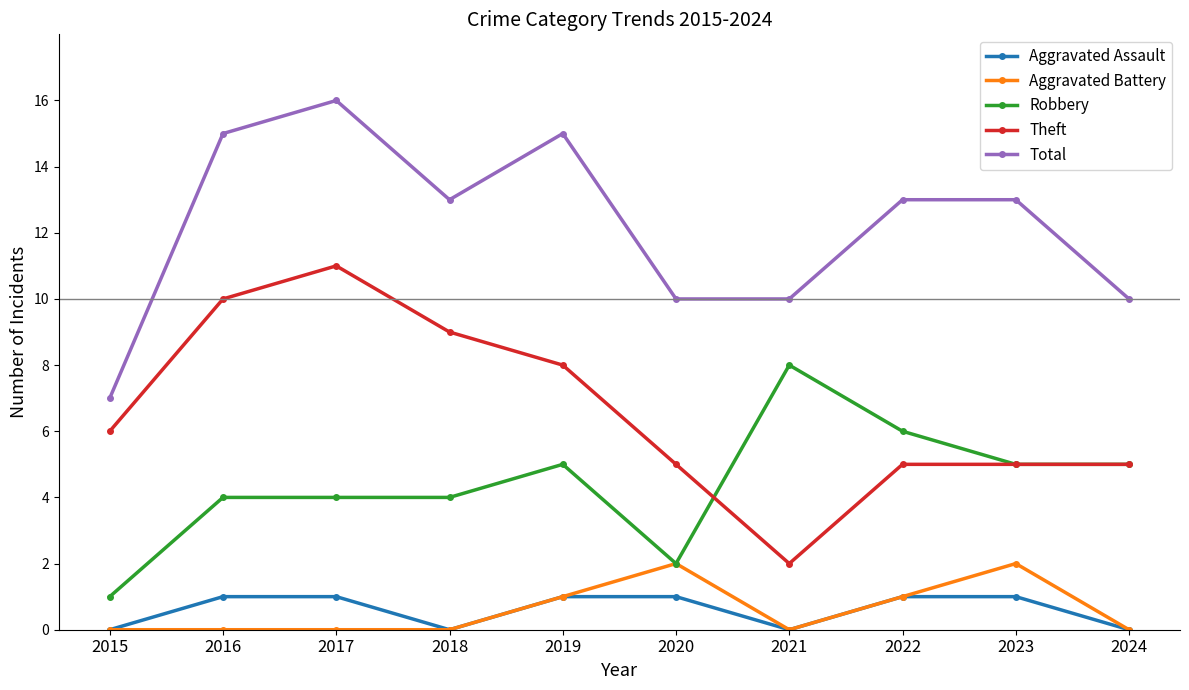

Reading left to right, extract all data points from this chart.

Aggravated Assault: 0	1	1	0	1	1	0	1	1	0
Aggravated Battery: 0	0	0	0	1	2	0	1	2	0
Robbery: 1	4	4	4	5	2	8	6	5	5
Theft: 6	10	11	9	8	5	2	5	5	5
Total: 7	15	16	13	15	10	10	13	13	10